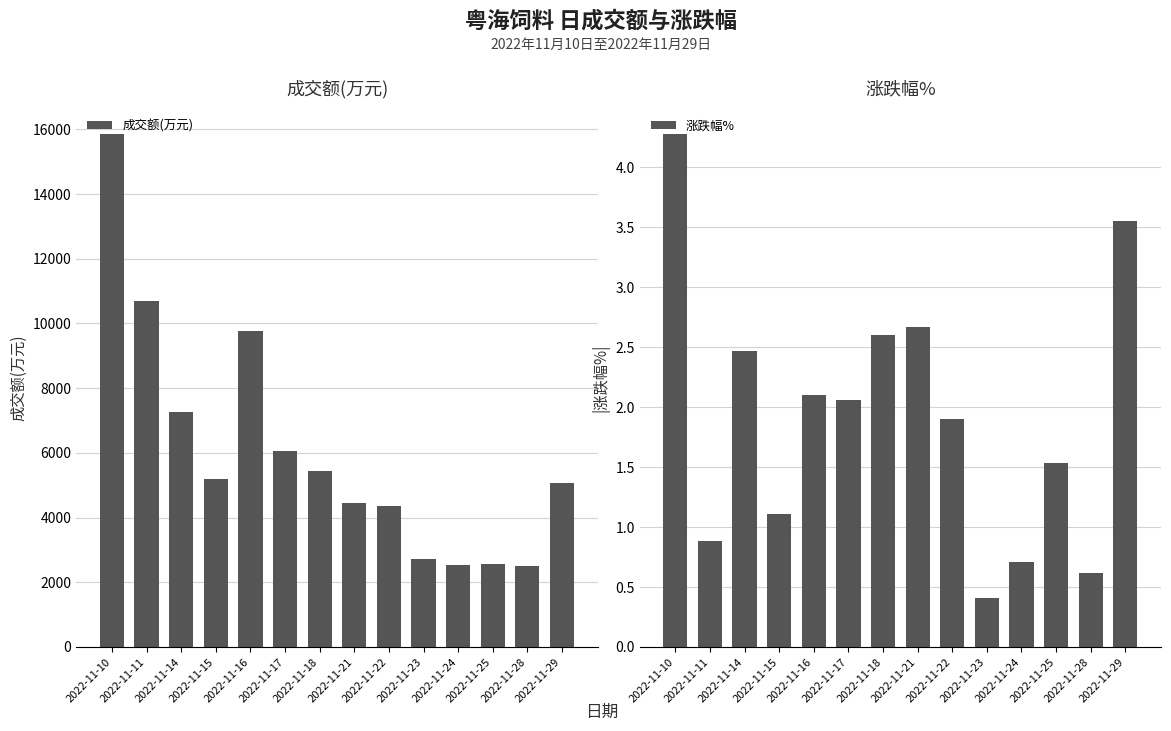

Are the bars horizontal?

No